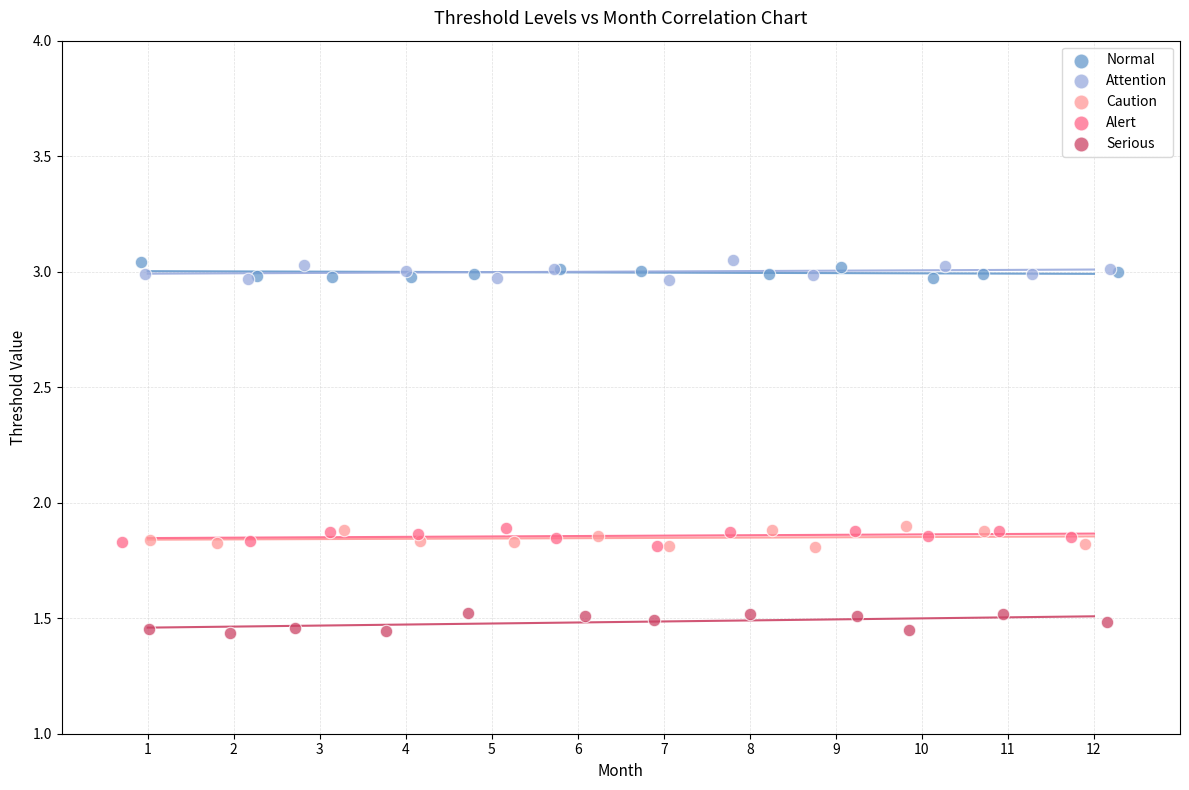

Which series reaches the minimum Y coordinate?

Serious